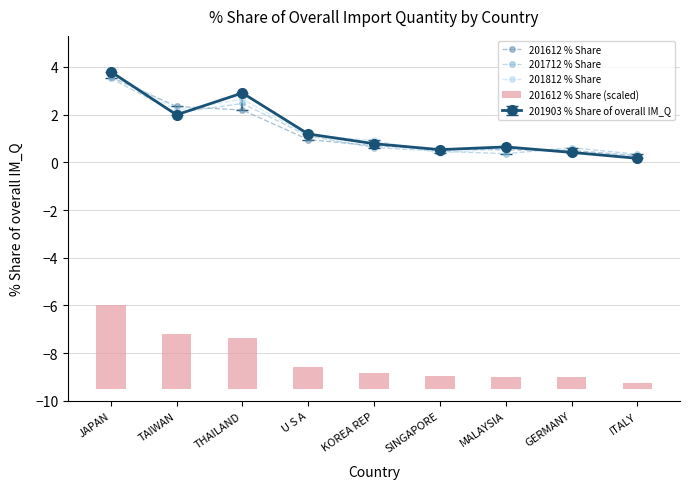

What is the value of the 201612 % Share bar at the 2nd from the left?

2.3